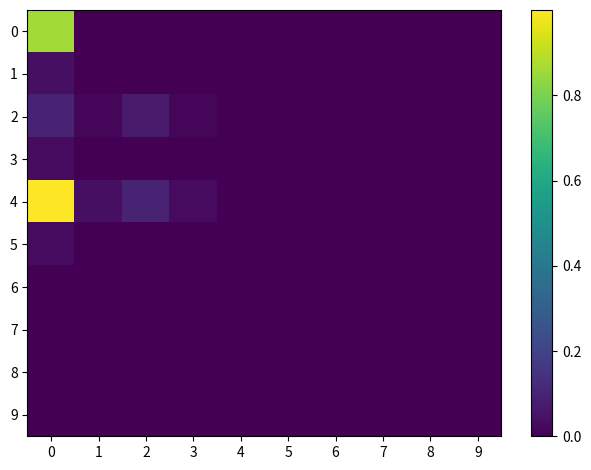

Reading left to right, list all the values displayed in this chart.

0: 0=0.9	1=0.0	2=0.0	3=0.0	4=0.0	5=0.0	6=0.0	7=0.0	8=0.0	9=0.0
1: 0=0.0	1=0.0	2=0.0	3=0.0	4=0.0	5=0.0	6=0.0	7=0.0	8=0.0	9=0.0
2: 0=0.1	1=0.0	2=0.1	3=0.0	4=0.0	5=0.0	6=0.0	7=0.0	8=0.0	9=0.0
3: 0=0.0	1=0.0	2=0.0	3=0.0	4=0.0	5=0.0	6=0.0	7=0.0	8=0.0	9=0.0
4: 0=1.0	1=0.0	2=0.1	3=0.0	4=0.0	5=0.0	6=0.0	7=0.0	8=0.0	9=0.0
5: 0=0.0	1=0.0	2=0.0	3=0.0	4=0.0	5=0.0	6=0.0	7=0.0	8=0.0	9=0.0
6: 0=0.0	1=0.0	2=0.0	3=0.0	4=0.0	5=0.0	6=0.0	7=0.0	8=0.0	9=0.0
7: 0=0.0	1=0.0	2=0.0	3=0.0	4=0.0	5=0.0	6=0.0	7=0.0	8=0.0	9=0.0
8: 0=0.0	1=0.0	2=0.0	3=0.0	4=0.0	5=0.0	6=0.0	7=0.0	8=0.0	9=0.0
9: 0=0.0	1=0.0	2=0.0	3=0.0	4=0.0	5=0.0	6=0.0	7=0.0	8=0.0	9=0.0